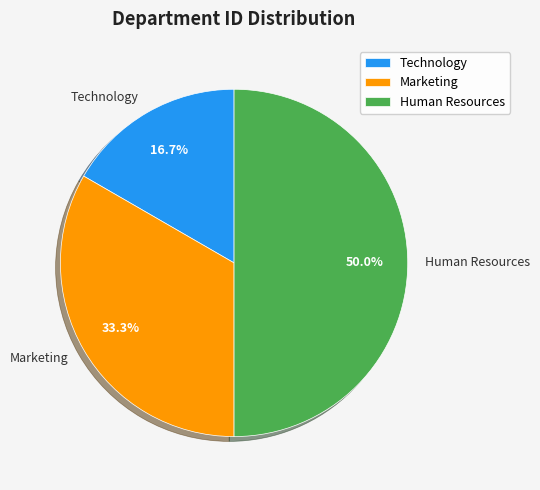

What is the ratio of the value at Marketing to the value at Technology?

2.0